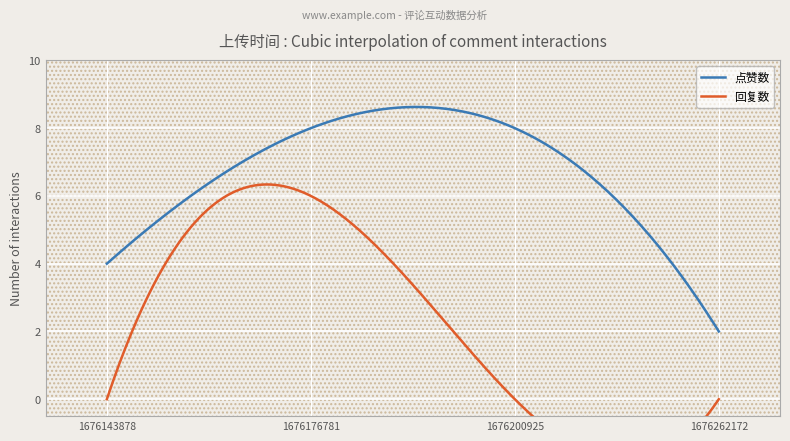

What is the value of the 点赞数 point at the 3rd from the left?

8